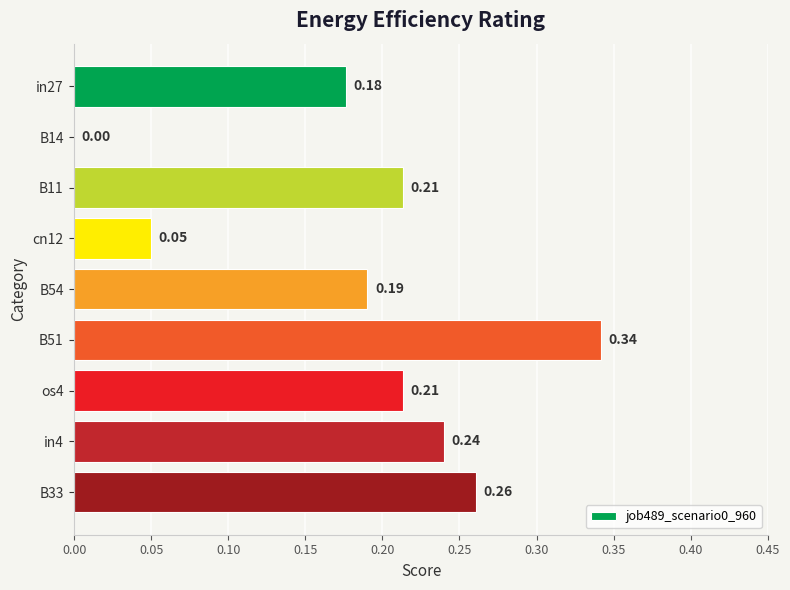

Count the number of data series in this chart.

1